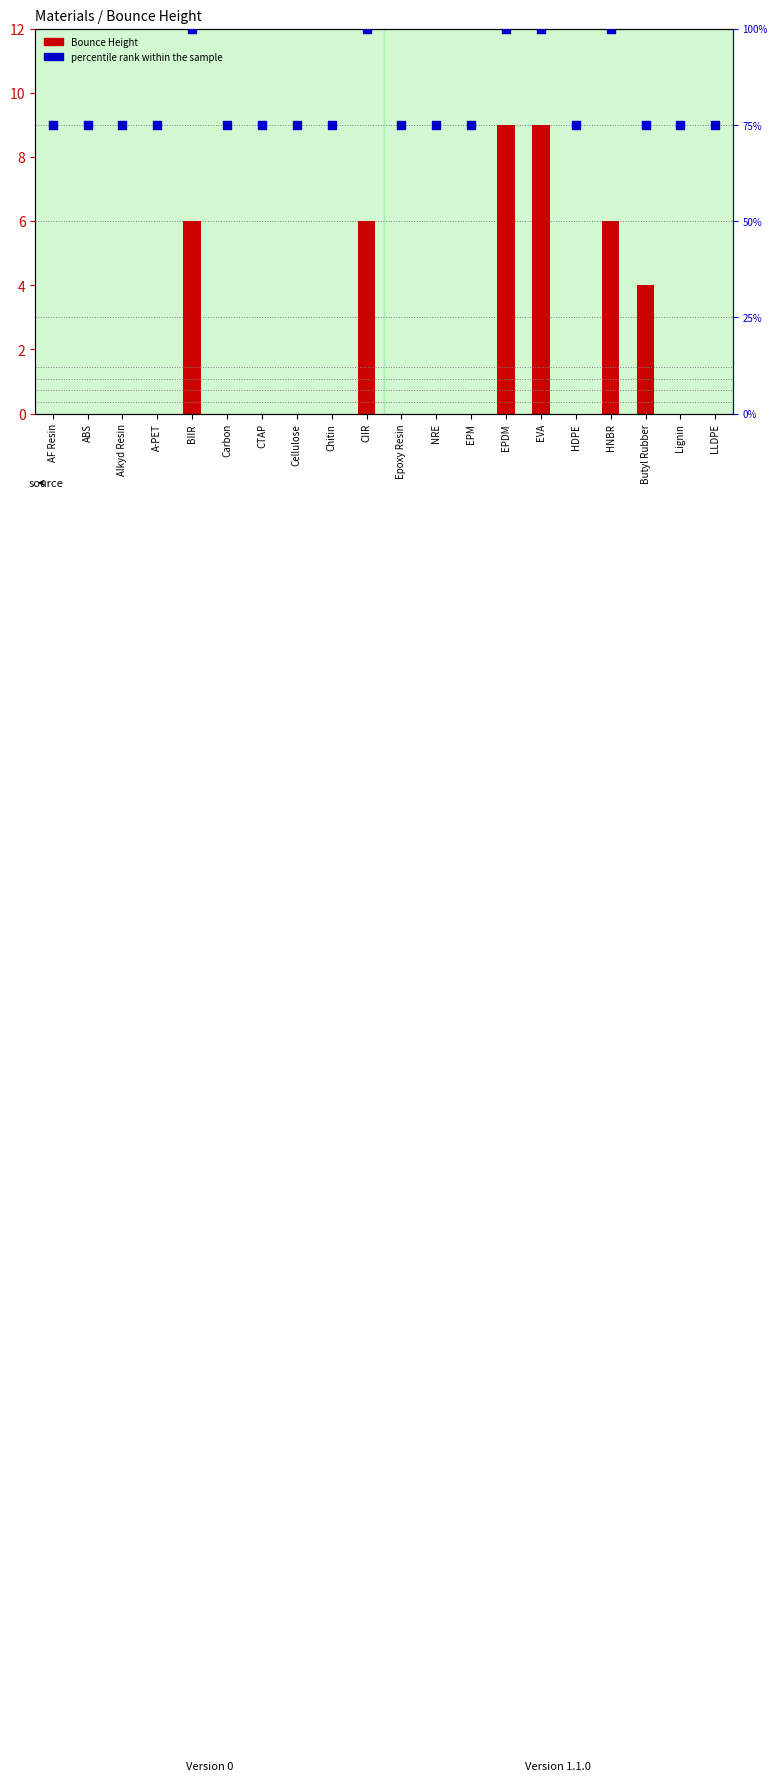

At which category is the sum across all series the highest?

EPDM